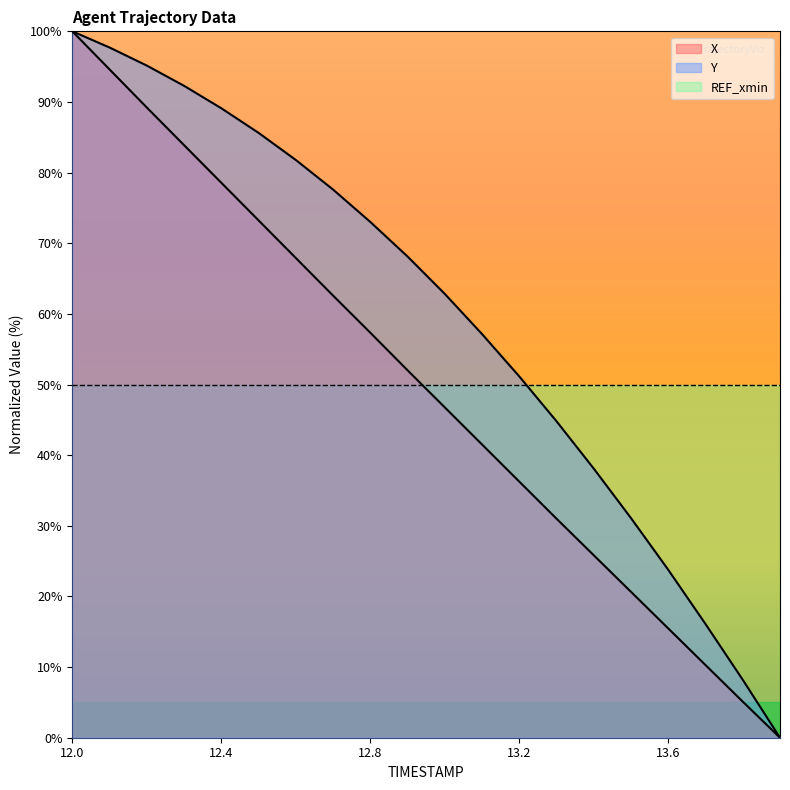

True or false: Y has more than 0 interior local peaks.

False